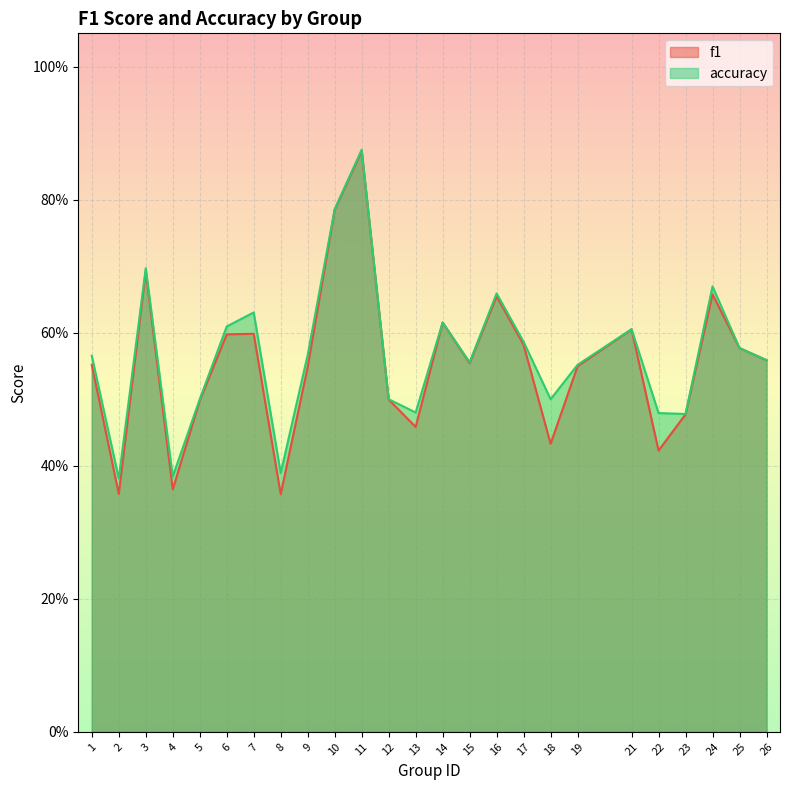

What is the value of the f1 point at the 12th from the left?

0.5